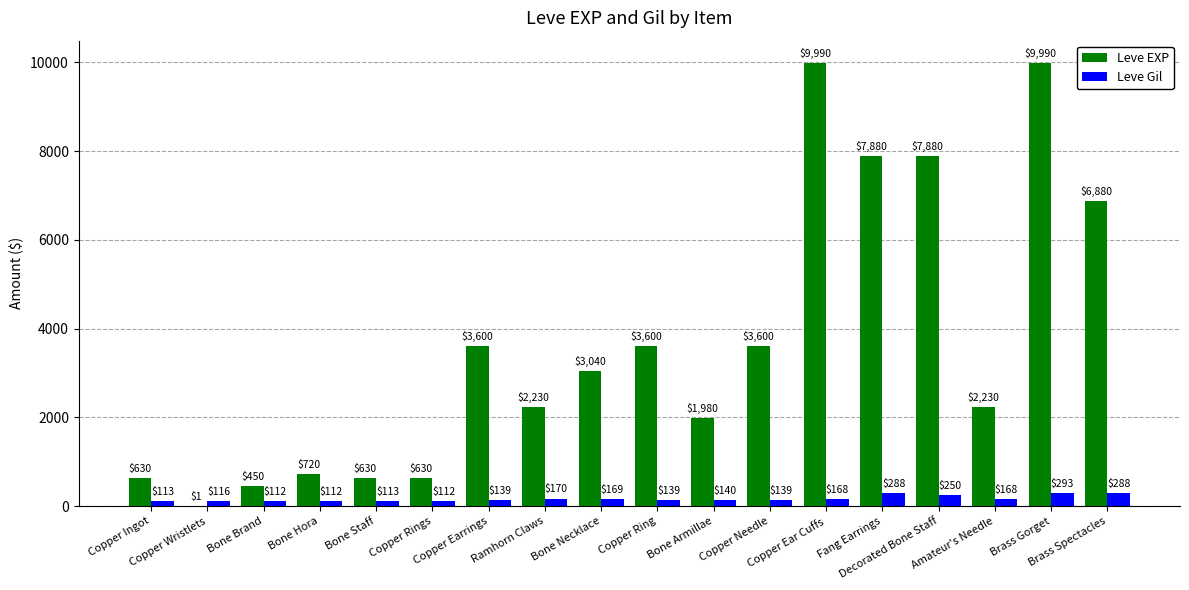

How many groups of bars are there?

18